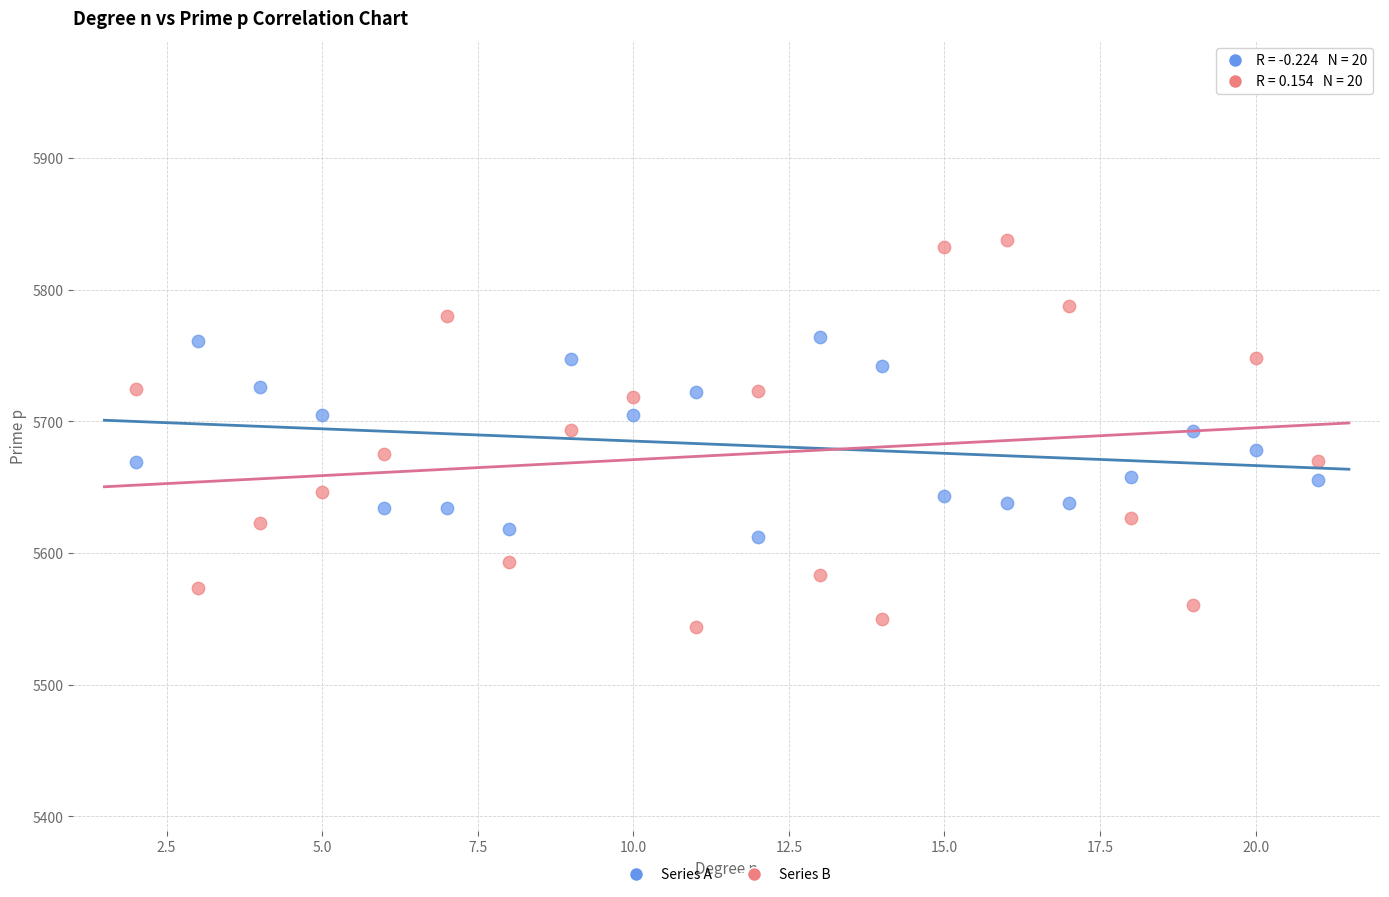

Across all data points, what is the range of X values (max minus min)?

19.0